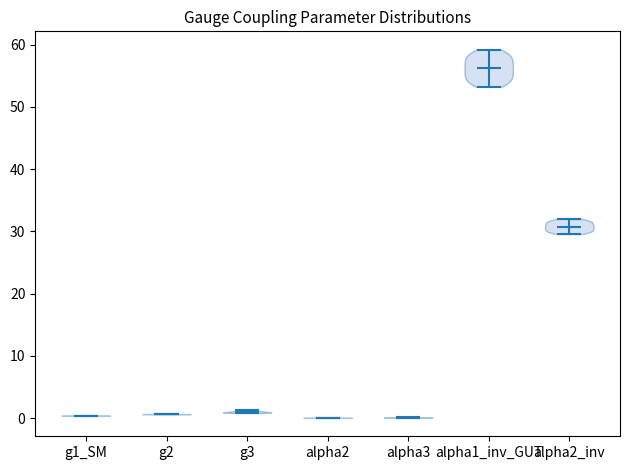

Reading left to right, read every violin against the y-axis: where its median line is, and the lowest and highest points it reaches. The values are not printed on the chart, so give them approximately, as read against the axis.

g1_SM: median line 0, lowest point 0, highest point 0
g2: median line 1, lowest point 1, highest point 1
g3: median line 1, lowest point 1, highest point 1
alpha2: median line 0, lowest point 0, highest point 0
alpha3: median line 0, lowest point 0, highest point 0
alpha1_inv_GUT: median line 56, lowest point 53, highest point 59
alpha2_inv: median line 31, lowest point 30, highest point 32